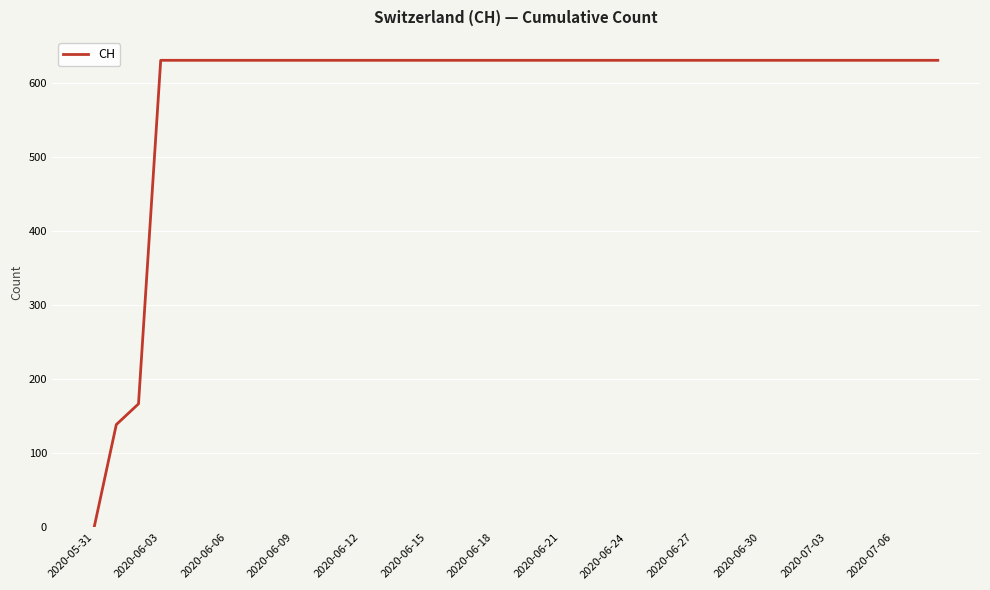

How many lines are shown in the chart?

1